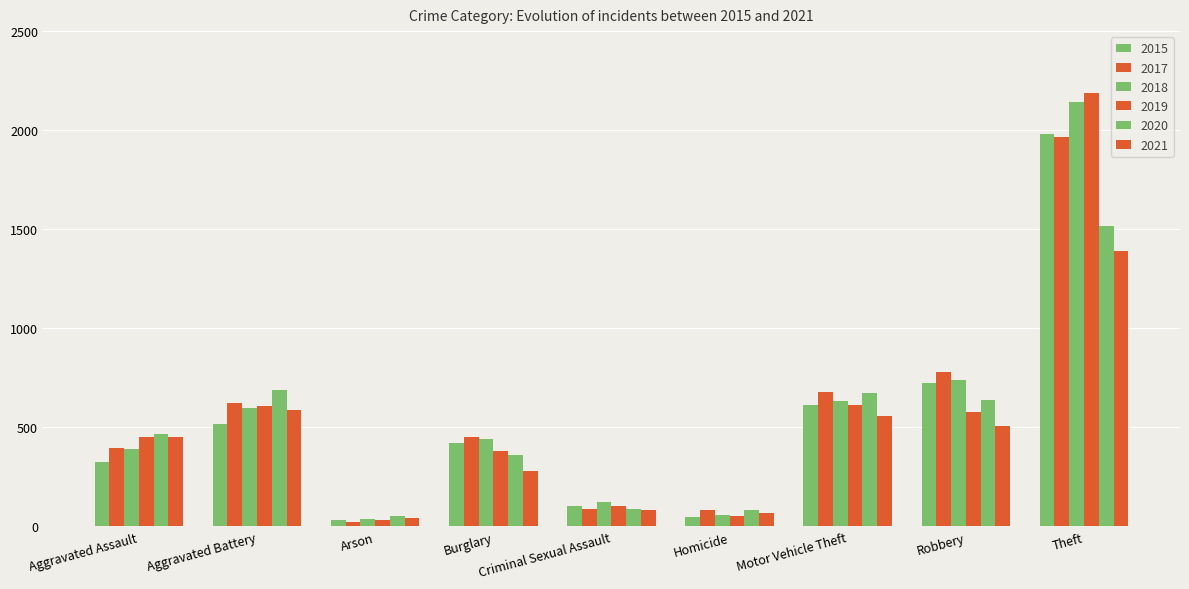

Are the bars horizontal?

No